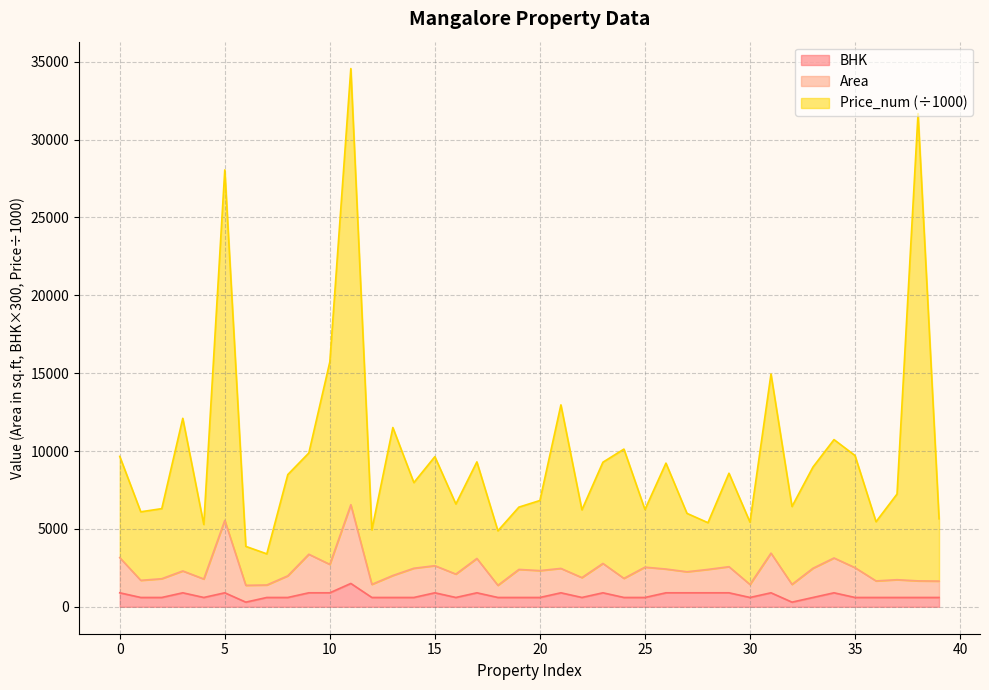

What is the sum of the BHK values at 3 and 6?

1200.0